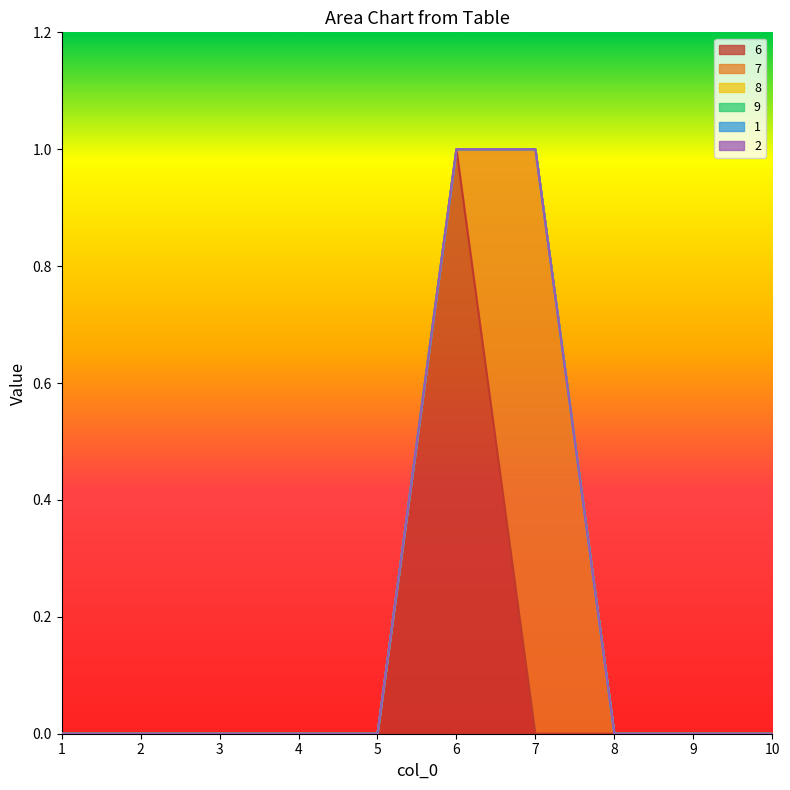

Which category has the lowest value across all series?

1